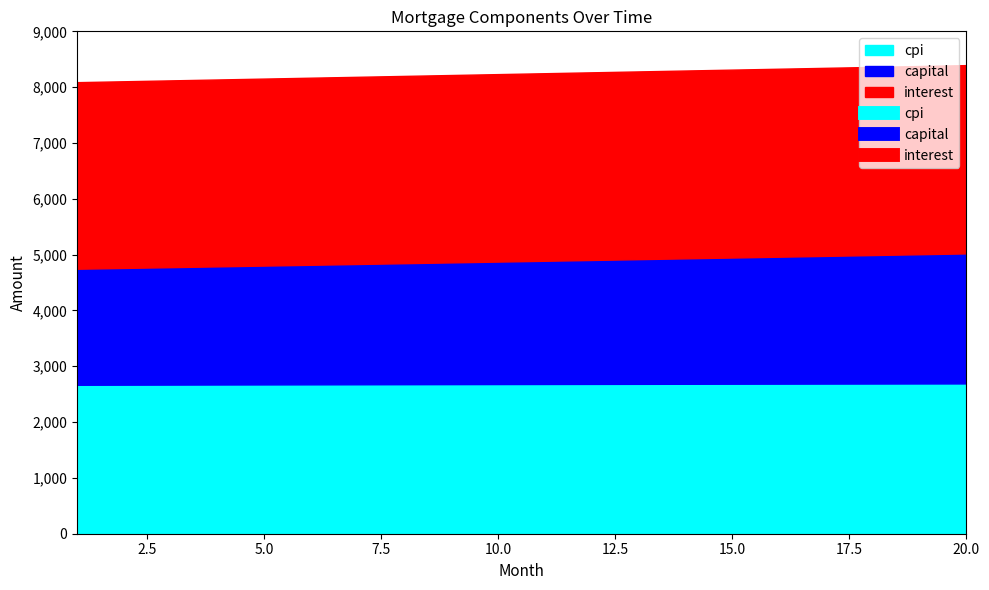

Which category has the lowest value in the capital series?

1